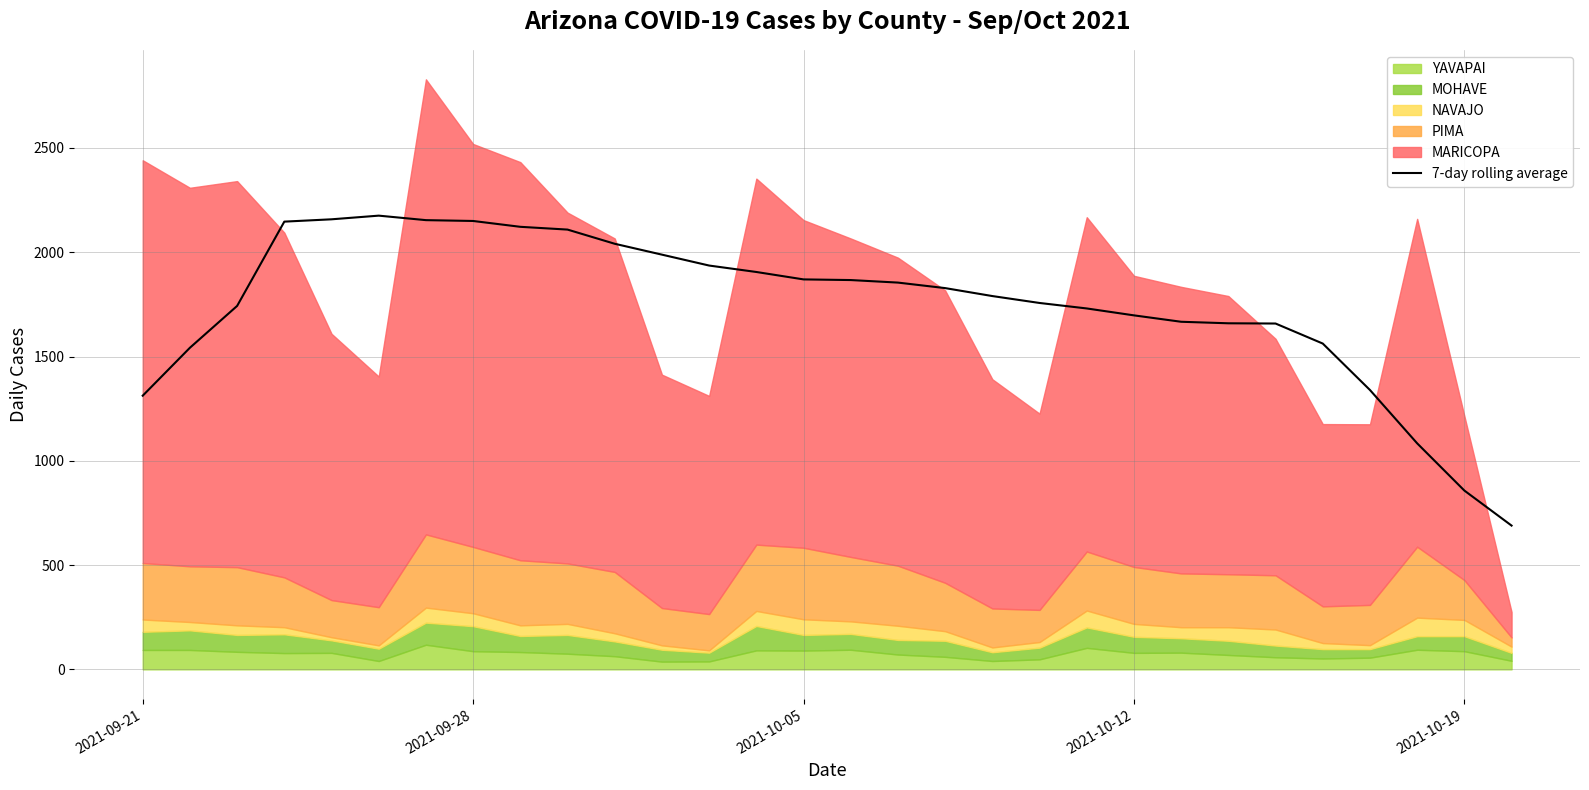

What is the lowest value of the 7-day rolling average series?

689.3